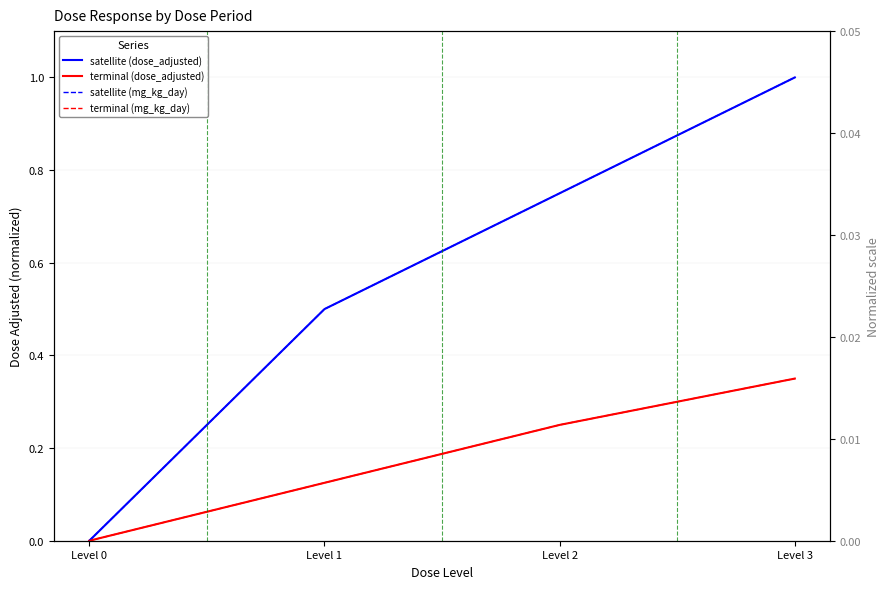

List the labels in order of terminal (mg_kg_day) value, smallest first.

Level 0, Level 1, Level 2, Level 3